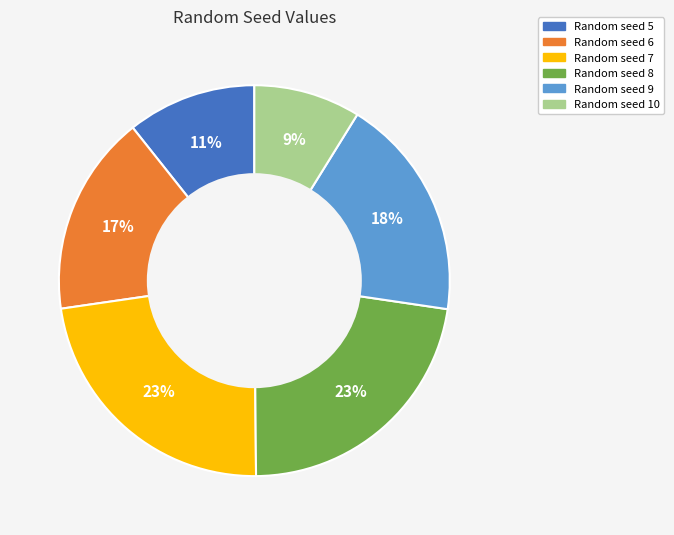

How many slices are in this pie chart?

6